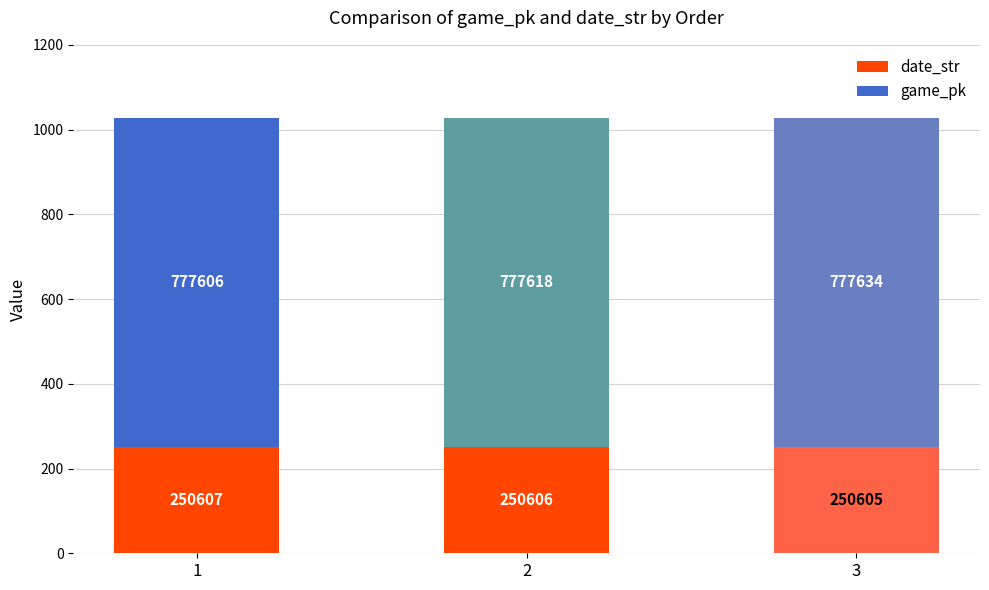

Does the chart contain any negative values?

No